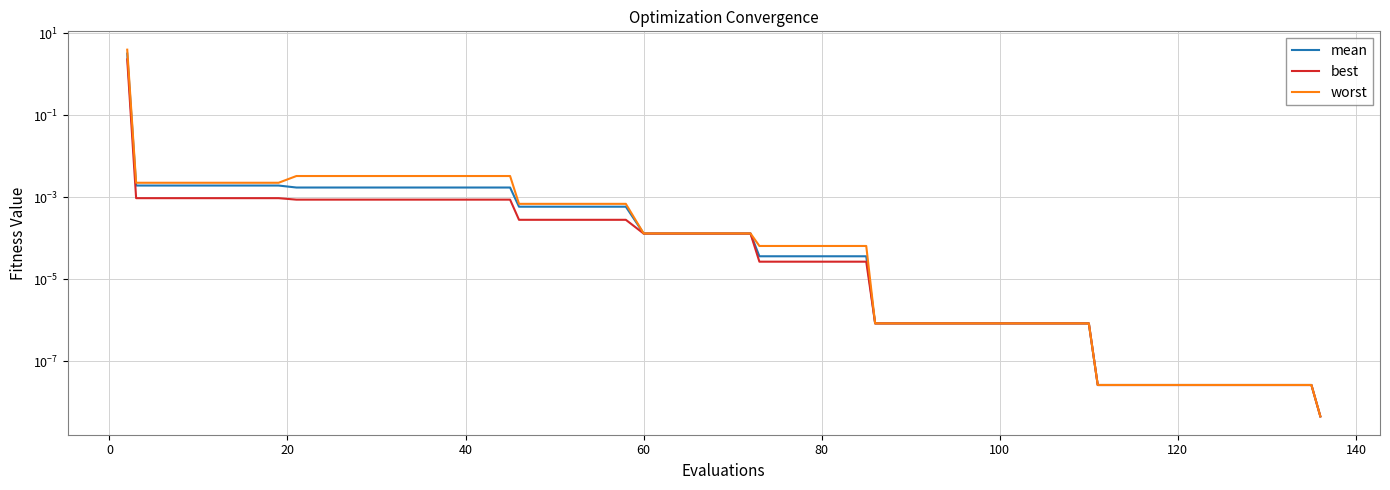

What is the average value of the worst series?

0.1